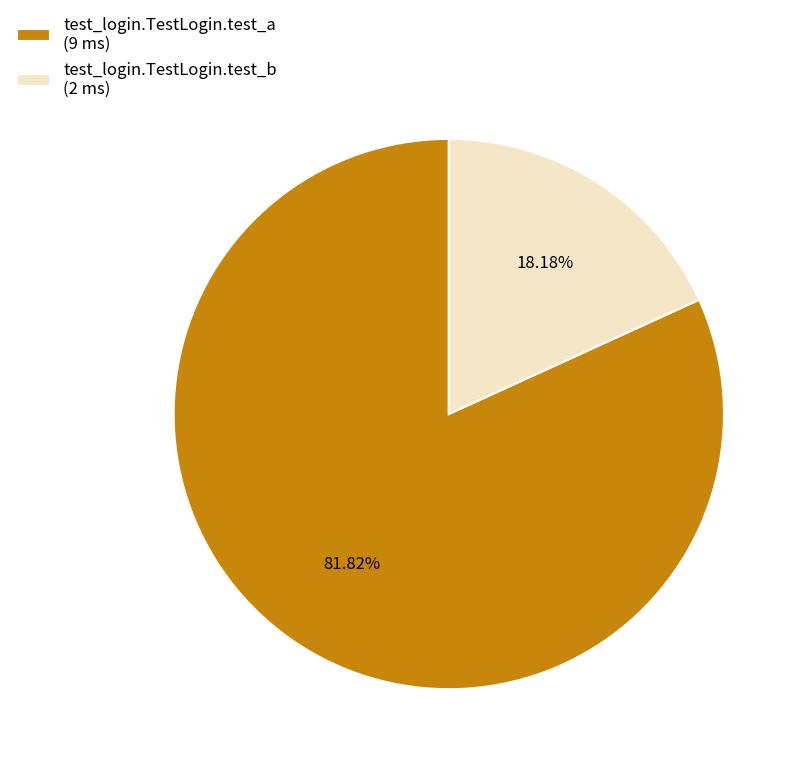

Does test_login.TestLogin.test_a account for over 50% of the chart?

Yes